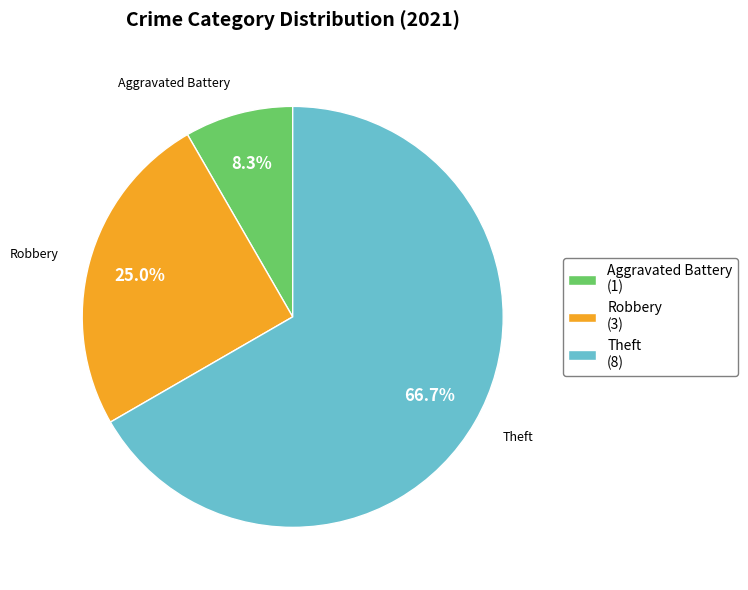

How many slices are in this pie chart?

3